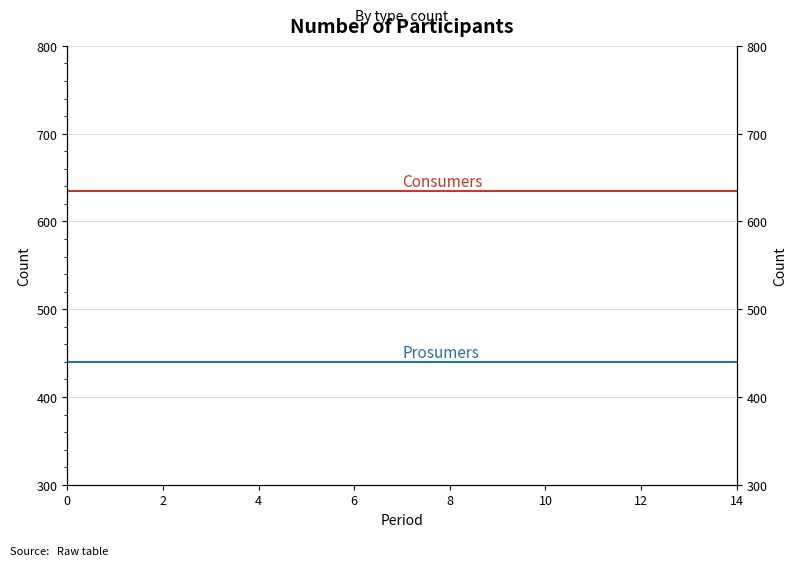

What are all the series names shown in the legend?

Consumers, Prosumers